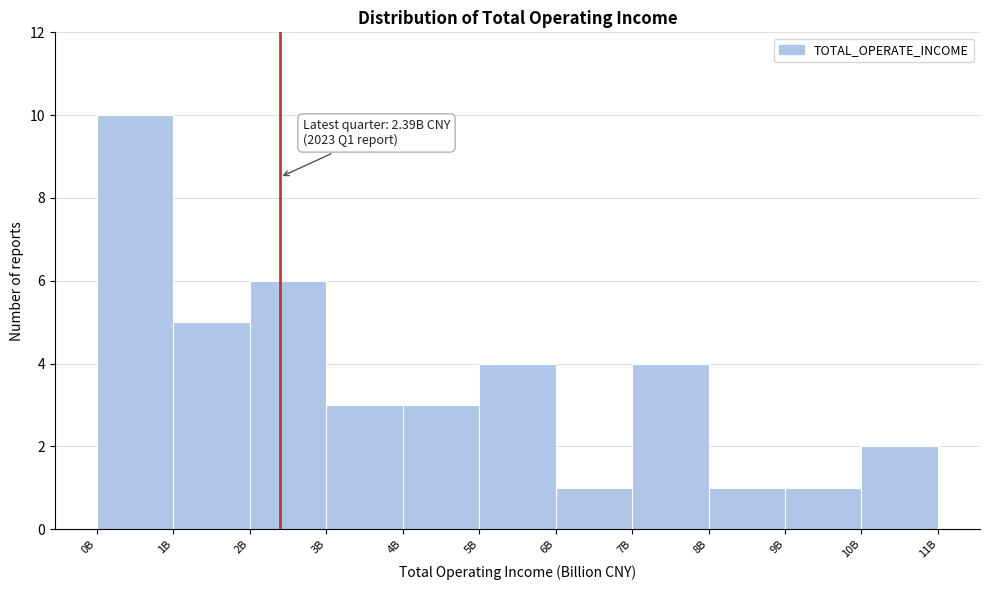

Reading right to left, transcribe all the data shown in this chart.

2	1	1	4	1	4	3	3	6	5	10